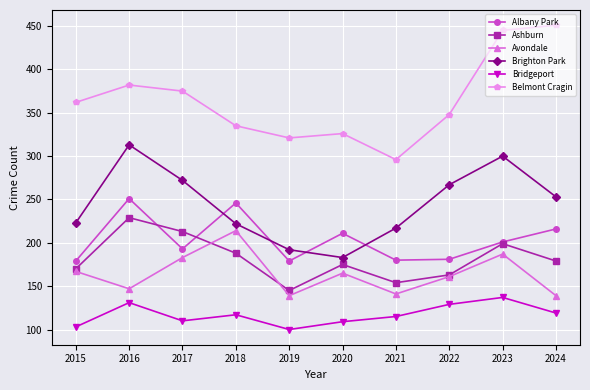

What is the value of the Albany Park point at the 1st from the left?

179